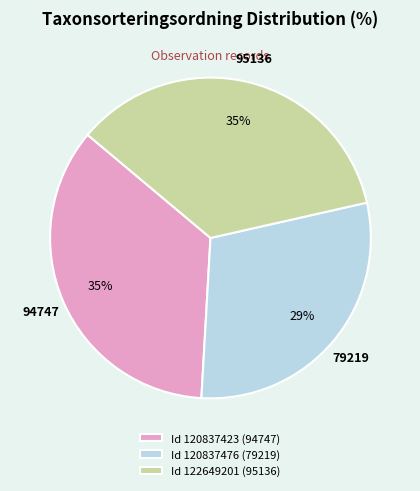

Combined, do Id 122649201 (95136) and Id 120837476 (79219) account for over 50%?

Yes